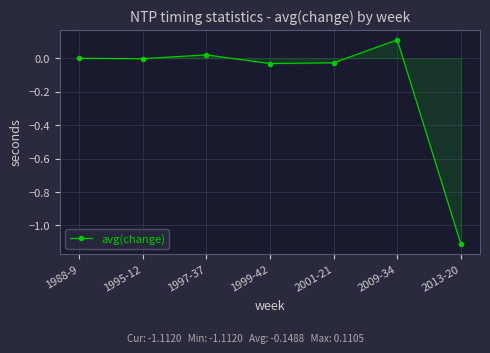

What is the value of the 7th point from the left?

-1.1